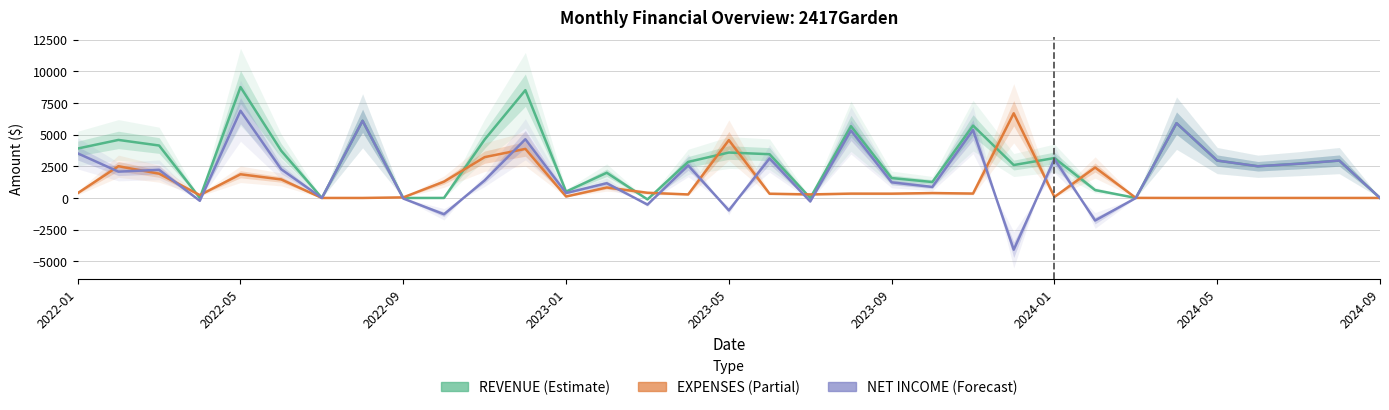

How many values in REVENUE are below zero?

1